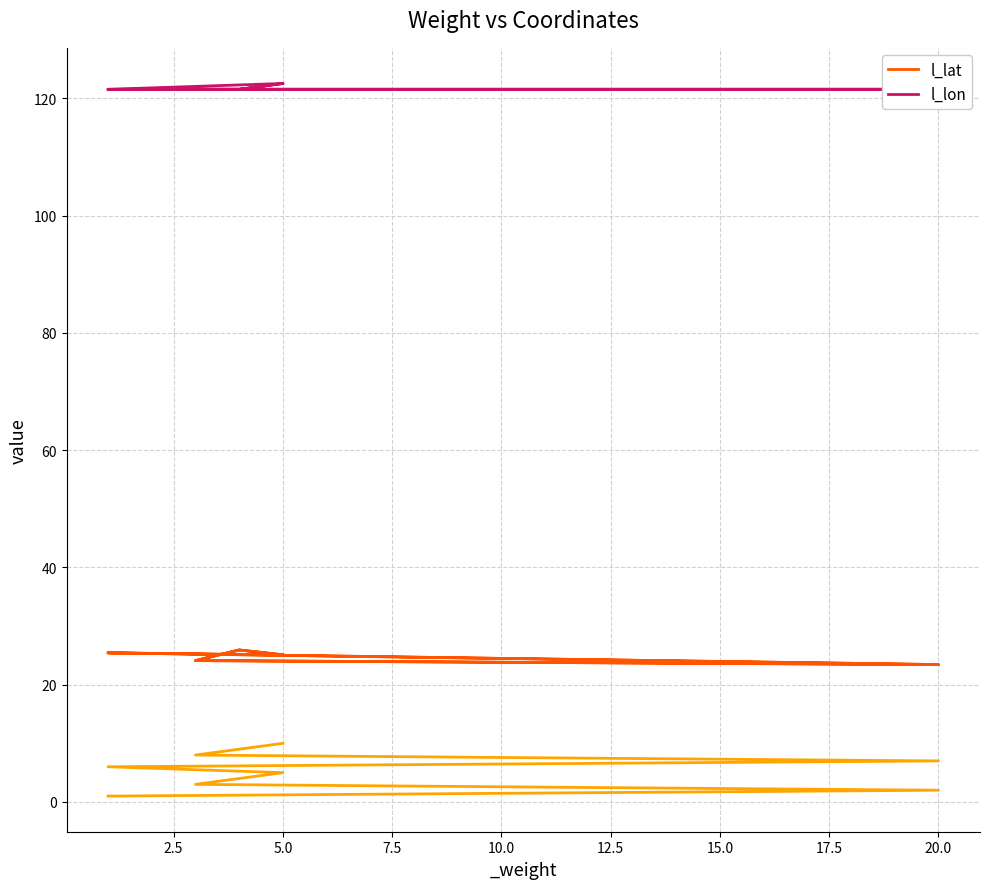

Is it true that l_lat equals 38.9 at 20.0?

False